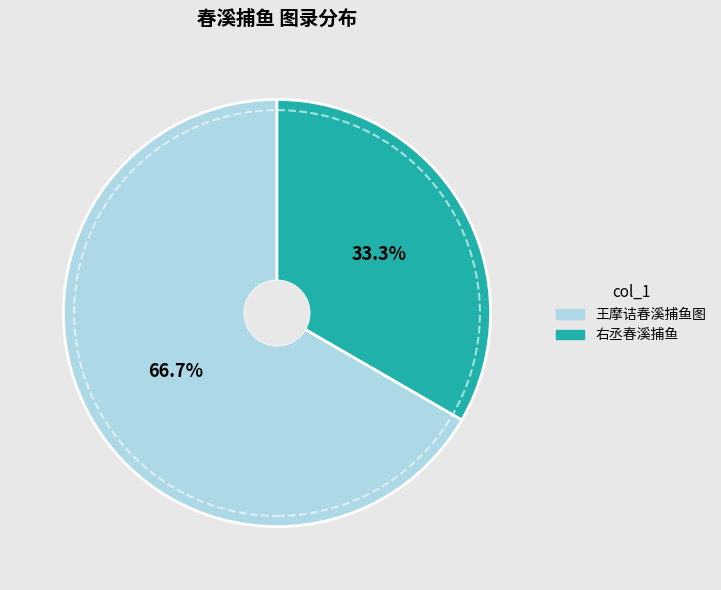

Is there any slice that represents more than half of the pie?

Yes